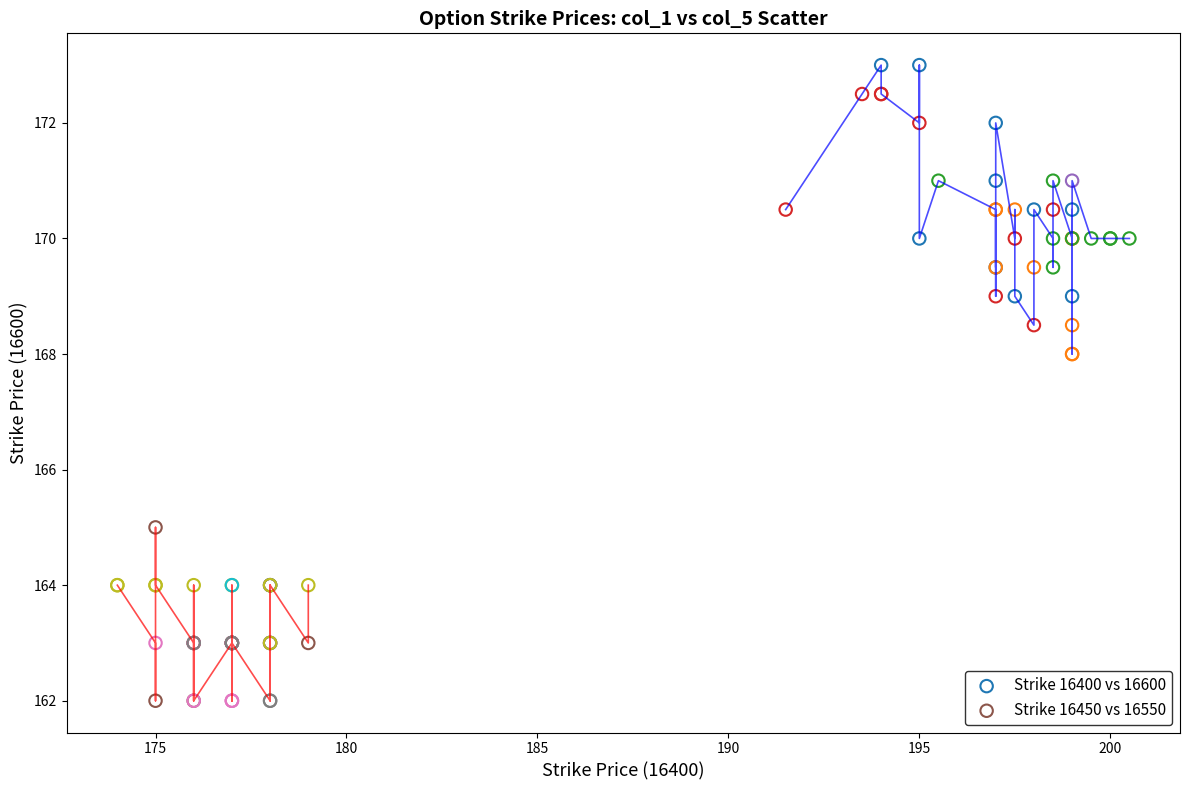

Which series contains the highest Y value?

Strike 16400 vs 16600